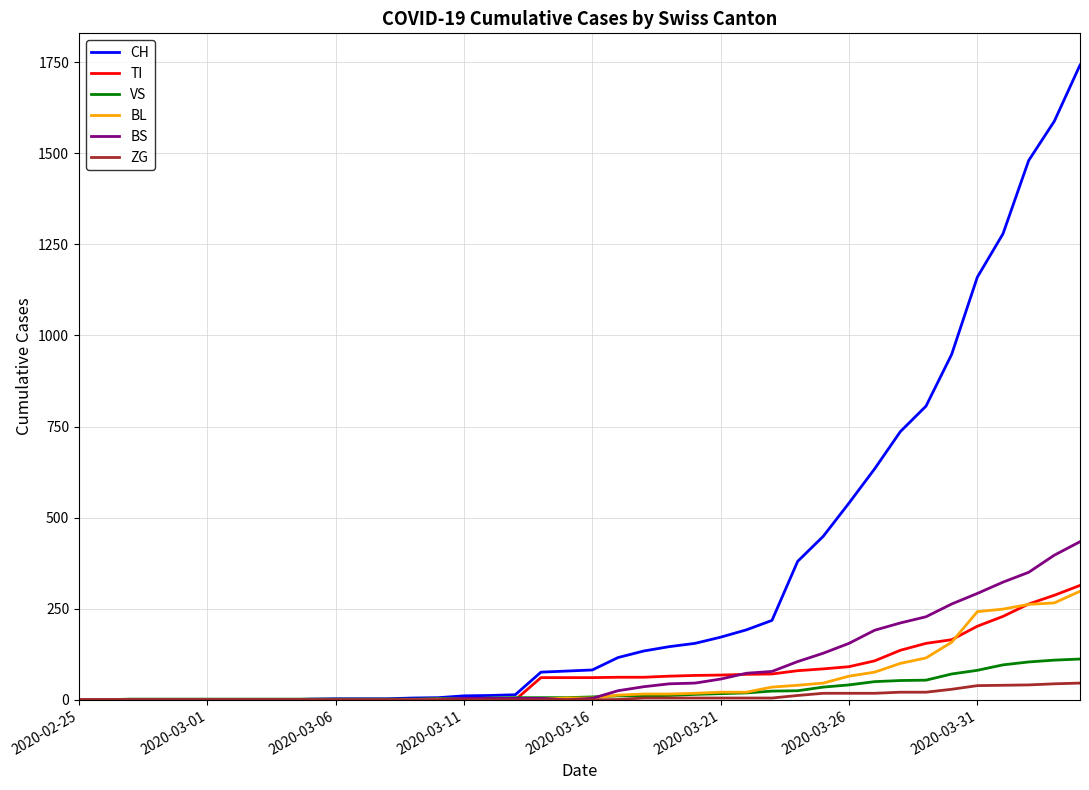

Which series has the largest total across all categories?

CH